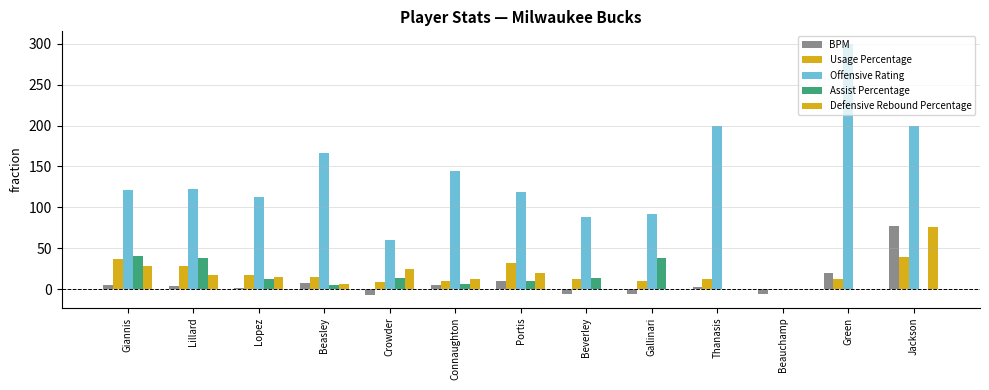

How many groups of bars are there?

13